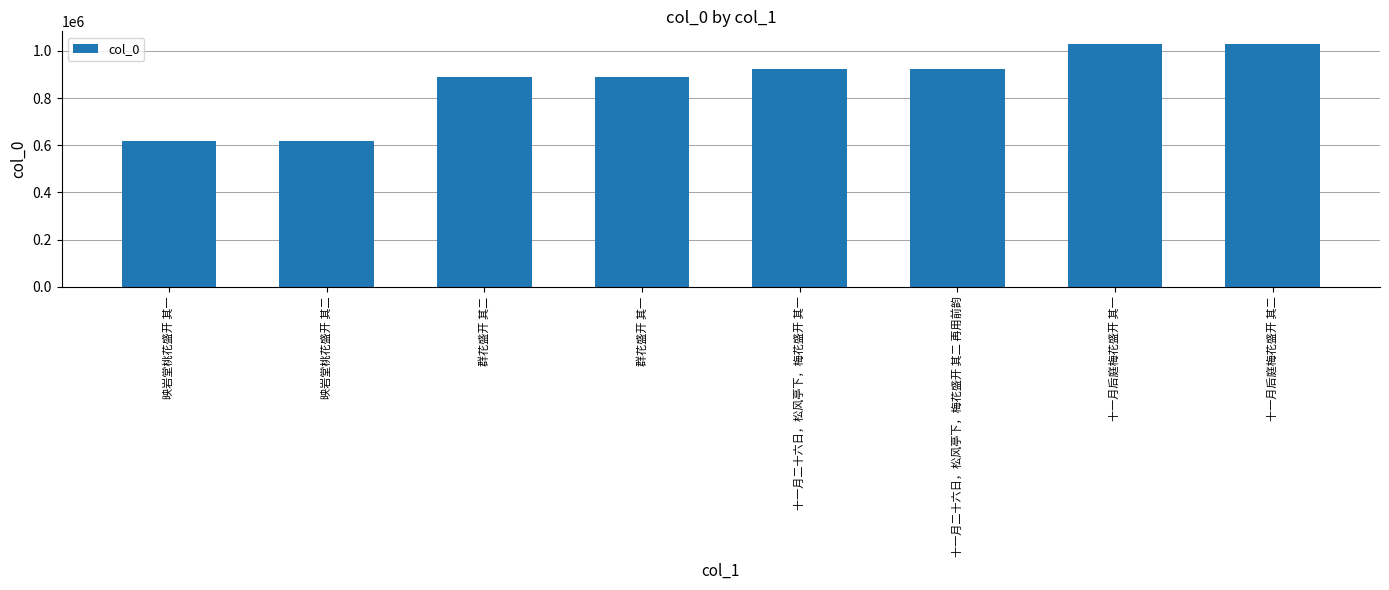

What is the smallest value displayed?

616855